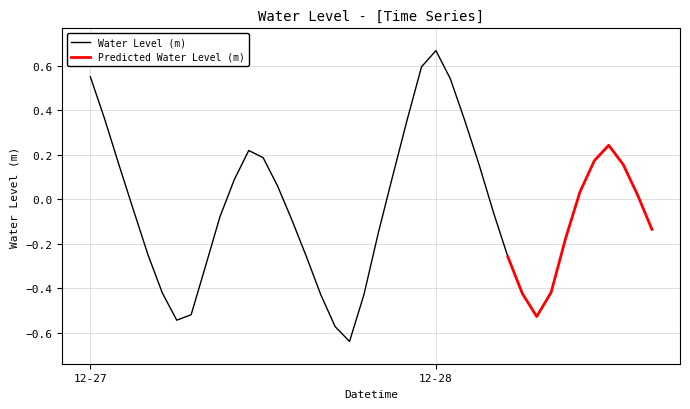

How many negative values are there?

21